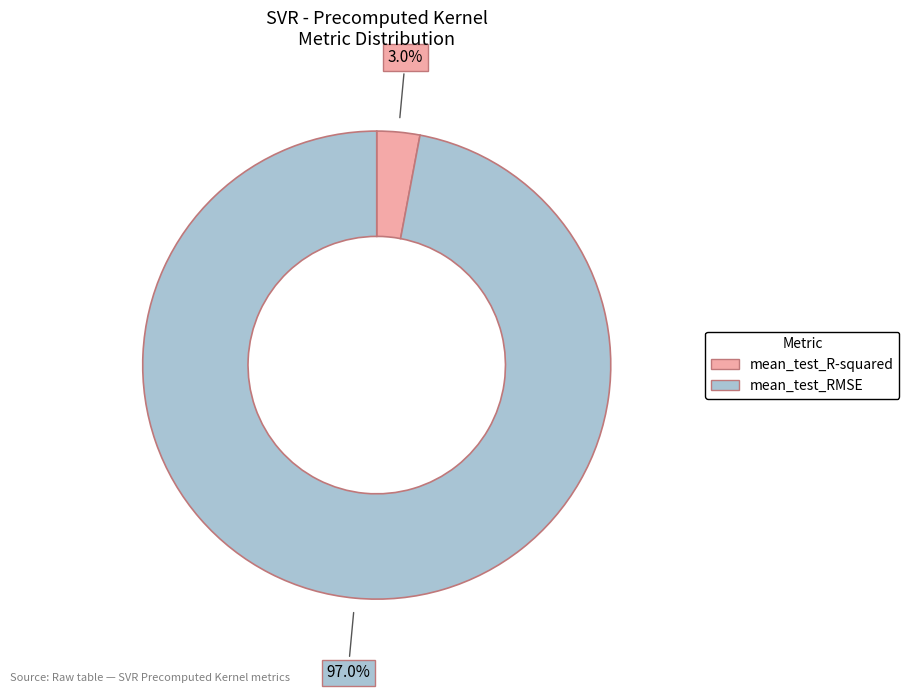

How many segments does this pie chart have?

2